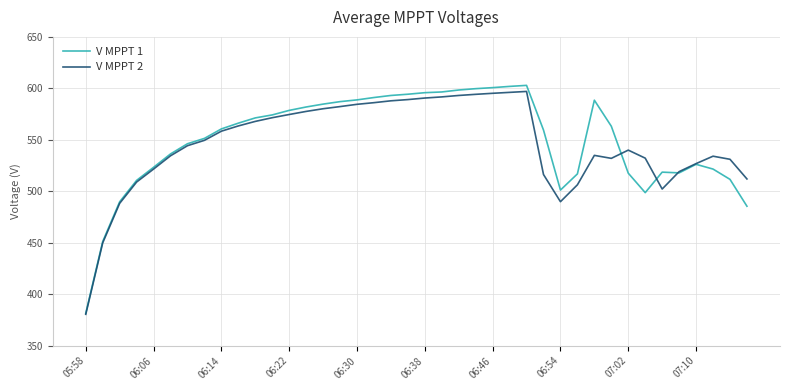

Which series has the largest range (max minus min)?

V MPPT 1